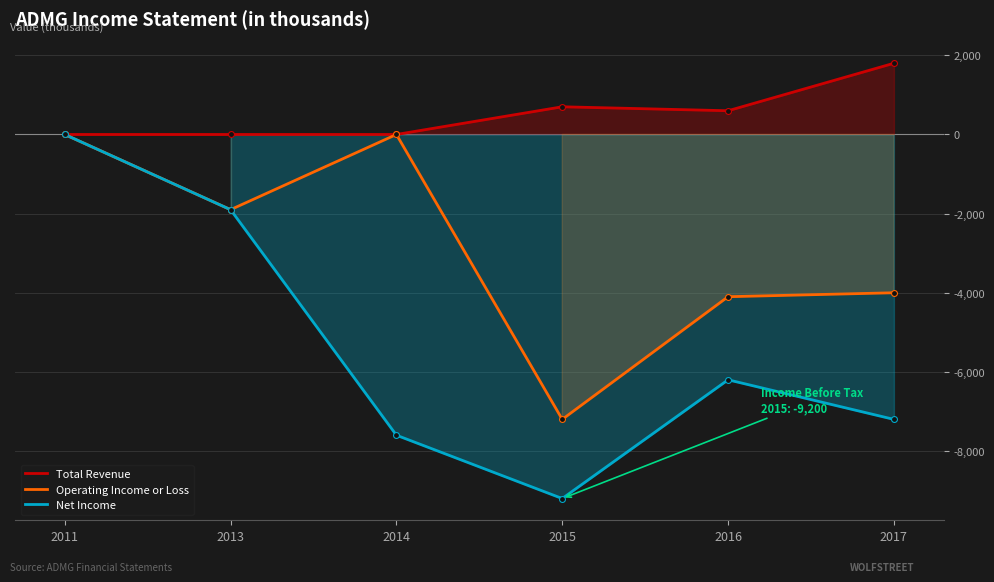

Which series contains the highest Y value?

Total Revenue